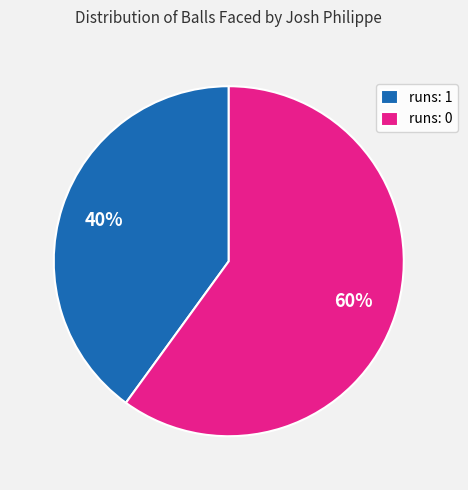

How many segments does this pie chart have?

2